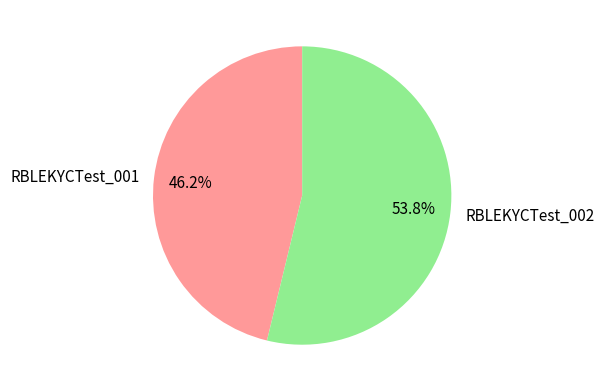

Which category has the biggest portion of the pie?

RBLEKYCTest_002